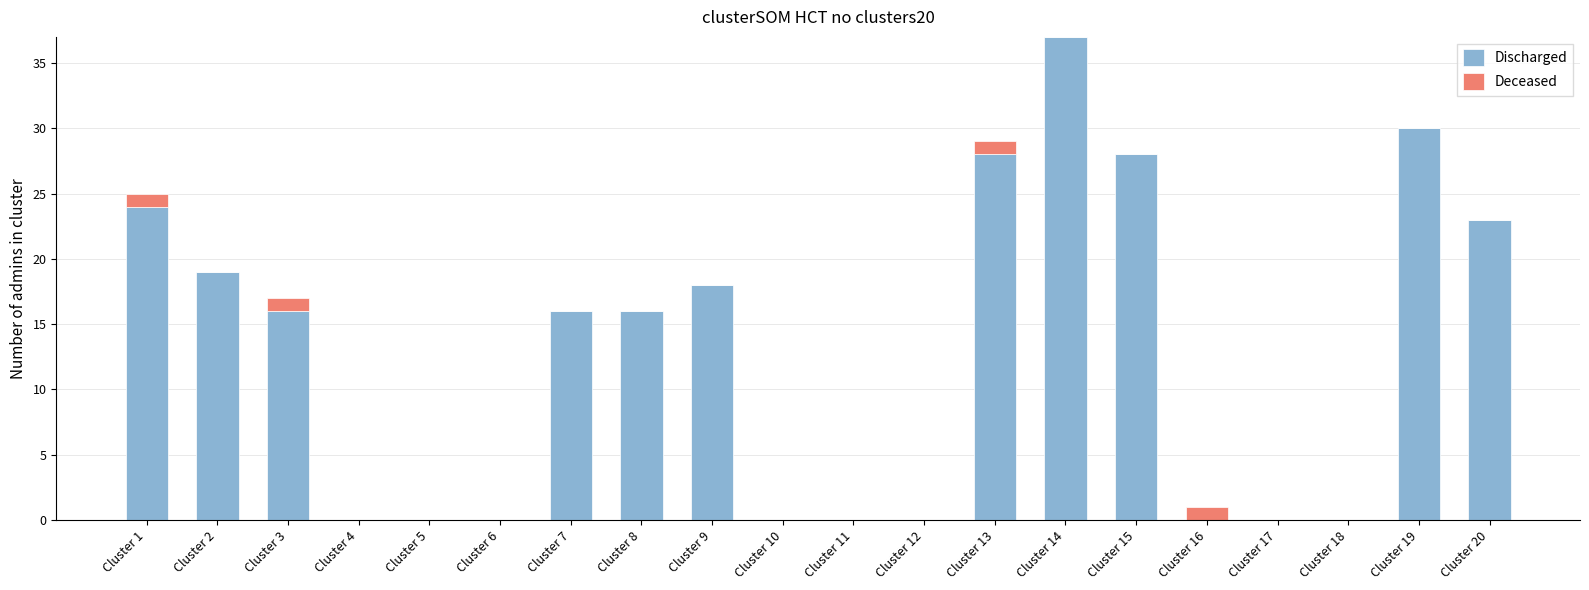

What is the average value of the Discharged series?

13